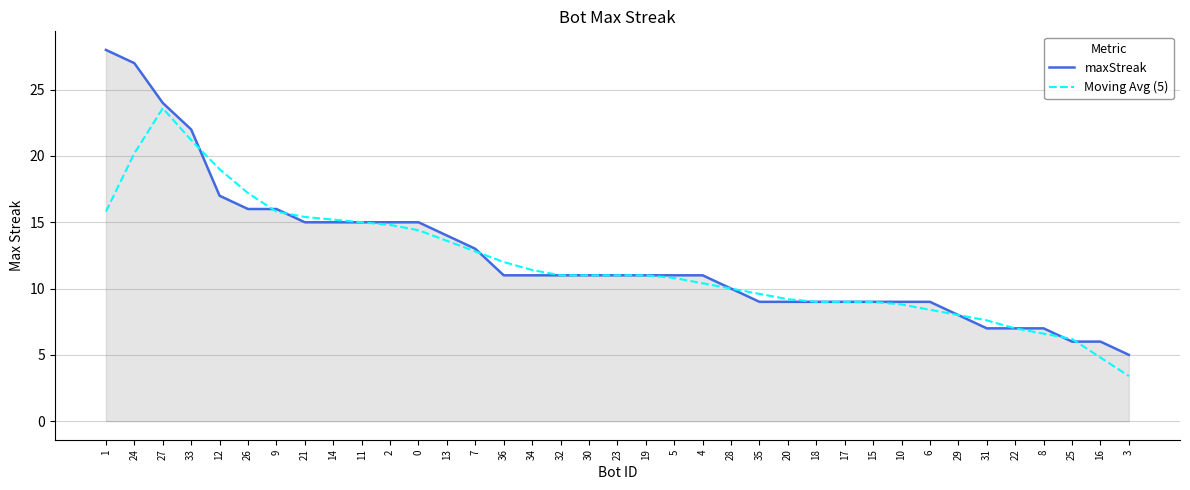

Is the value of maxStreak at 32 greater than the value of Moving Avg (5) at 27?

No